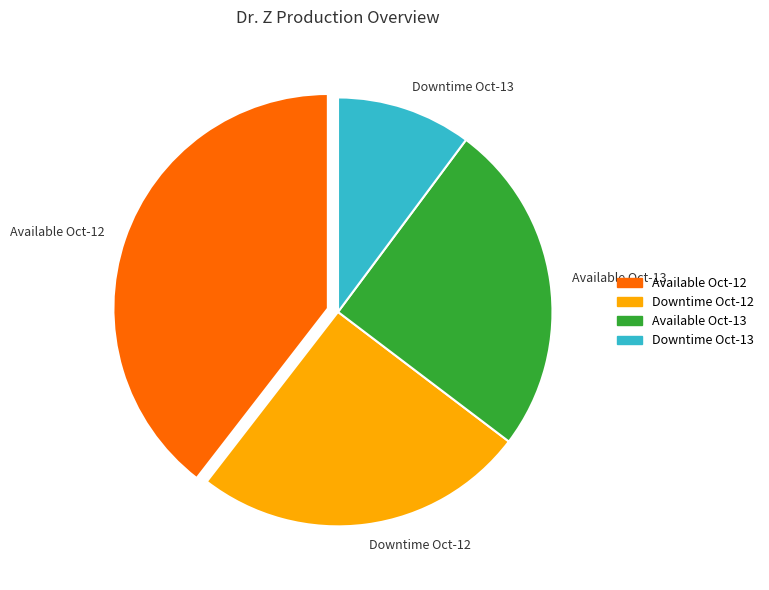

The Downtime Oct-12 slice represents 11% of the pie. True or false?

False